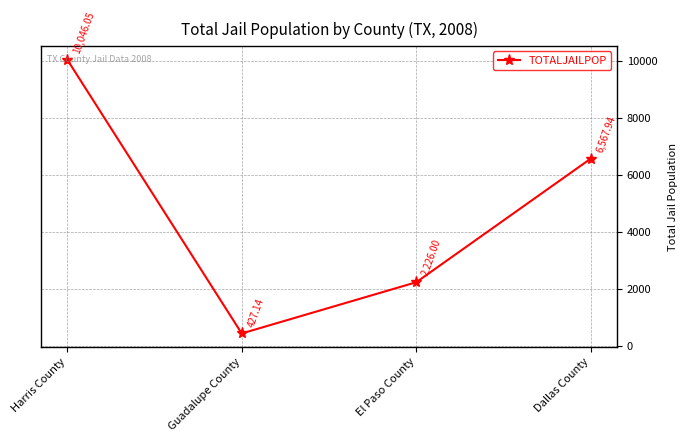

What is the ratio of the value at Guadalupe County to the value at Dallas County?

0.1